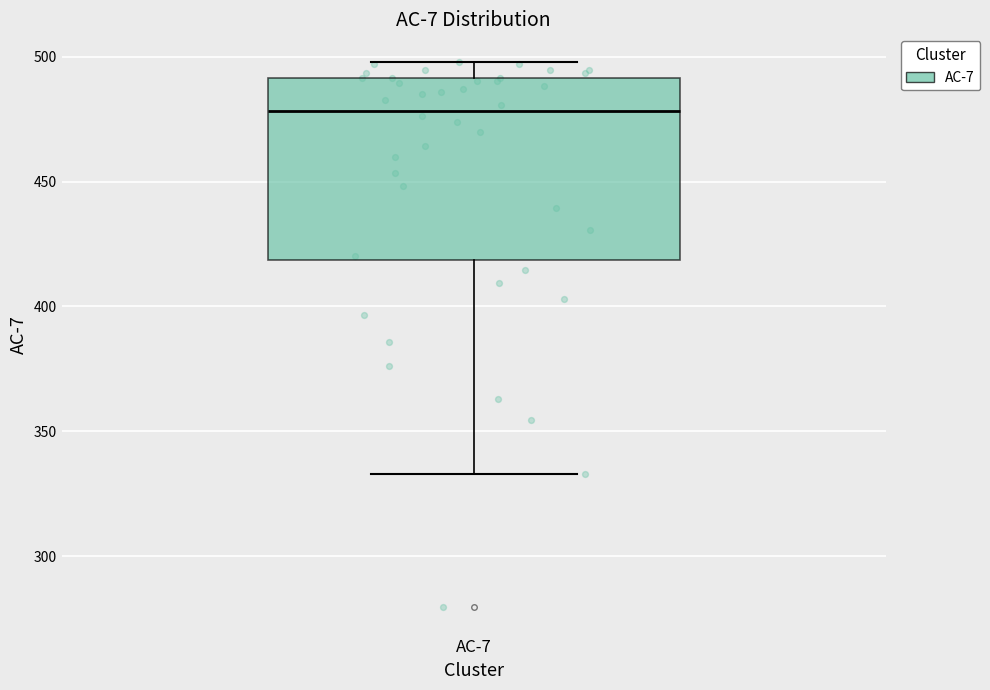

Where does the upper whisker of the box for AC-7 end on the y-axis? The values are not printed on the chart, so give them approximately, as read against the axis.

500